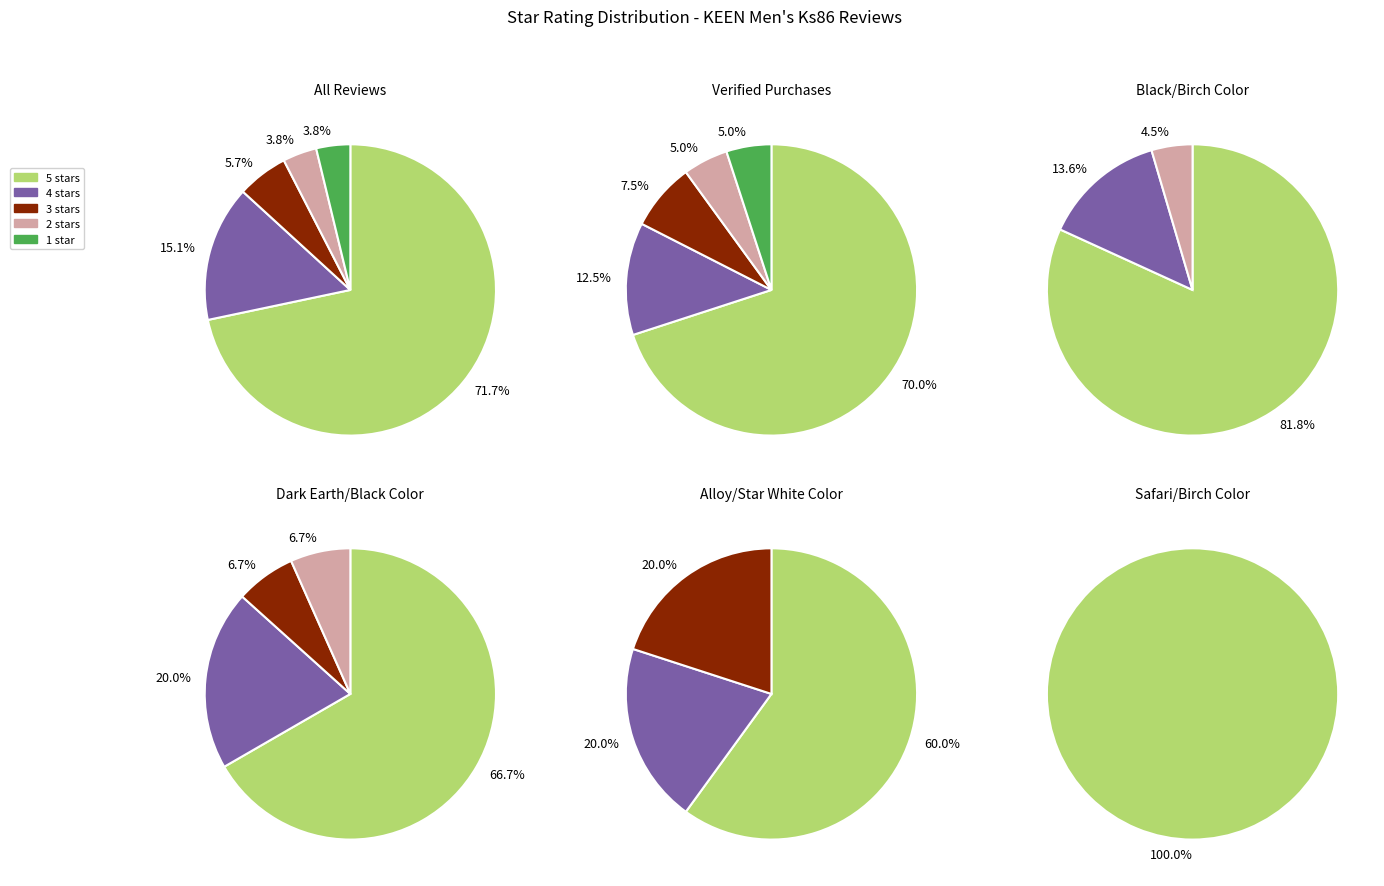

What is the majority slice?

5 stars